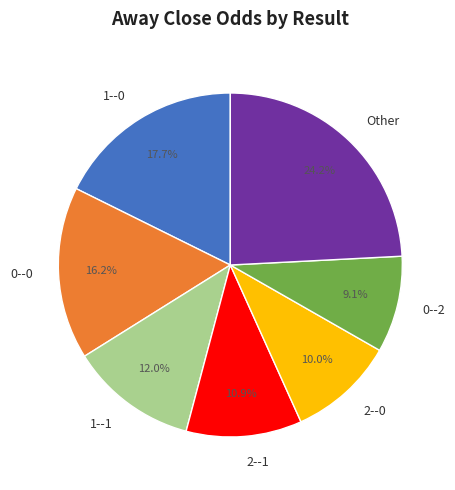

To the nearest percent, what is the difference between the largest and smallest slice percentages?

15%